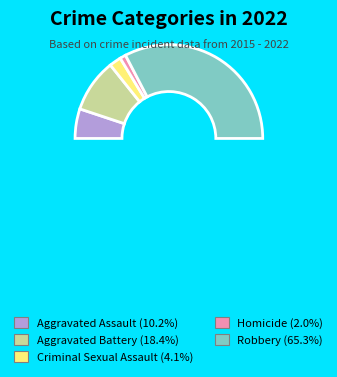

Which slice represents more than half of the pie?

Robbery